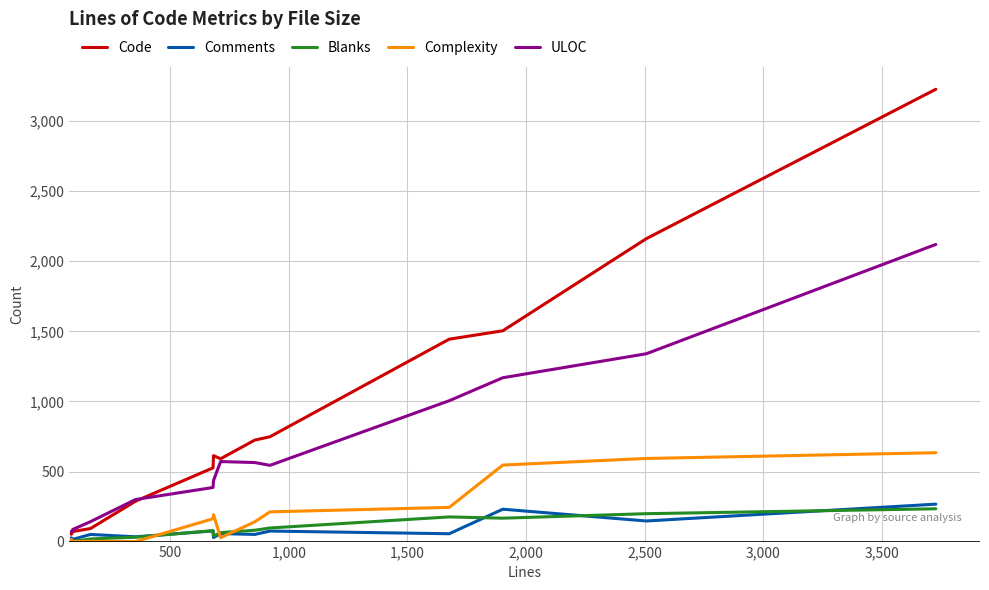

Is this an area chart (filled region under the line)?

No